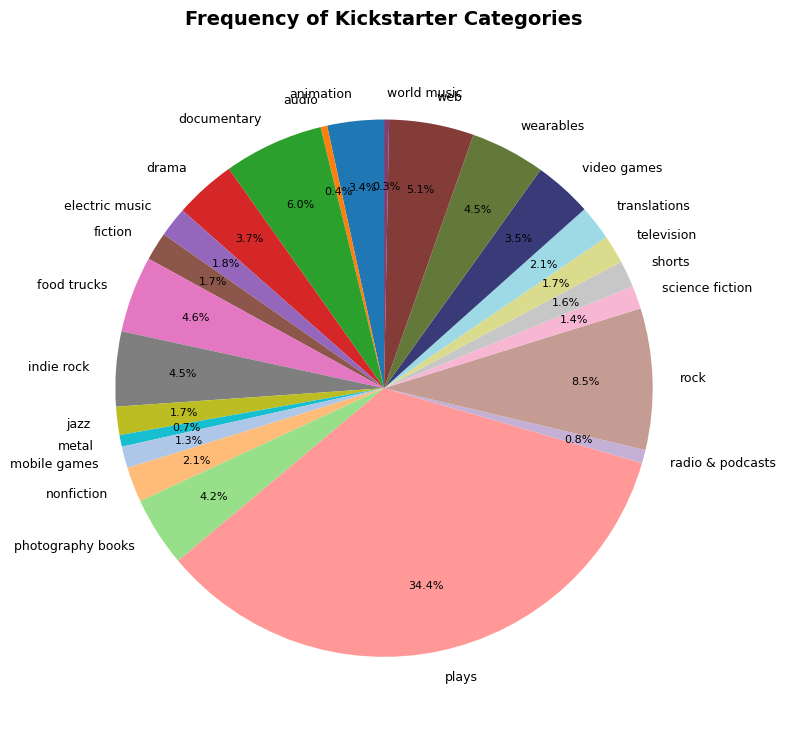

Does any single category account for the majority?

No